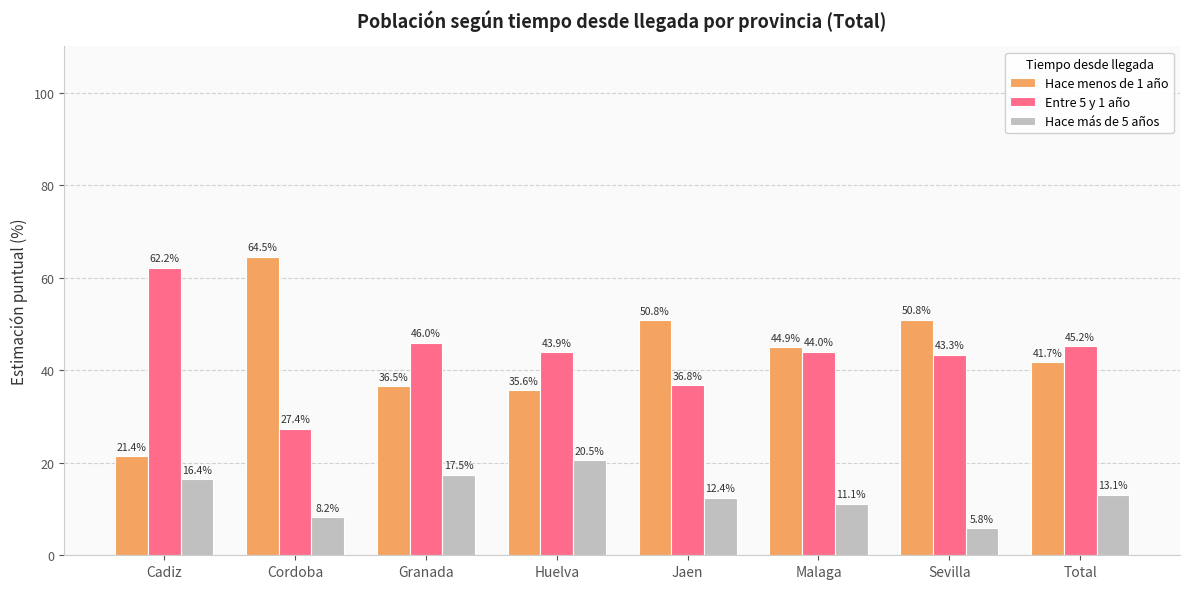

What is the label of the 3rd bar from the left?

Granada